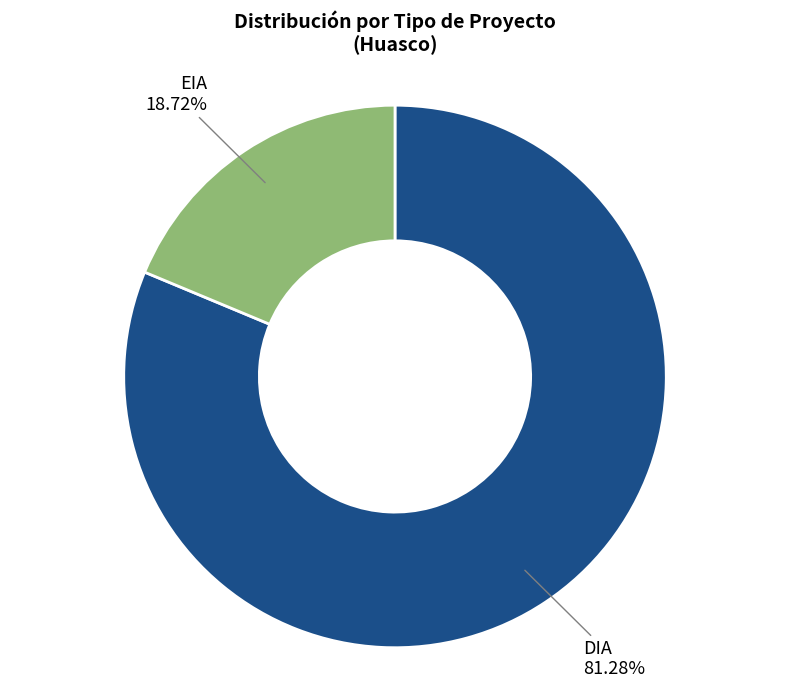

Approximately how many times larger is the value at DIA compared to EIA?

4.3